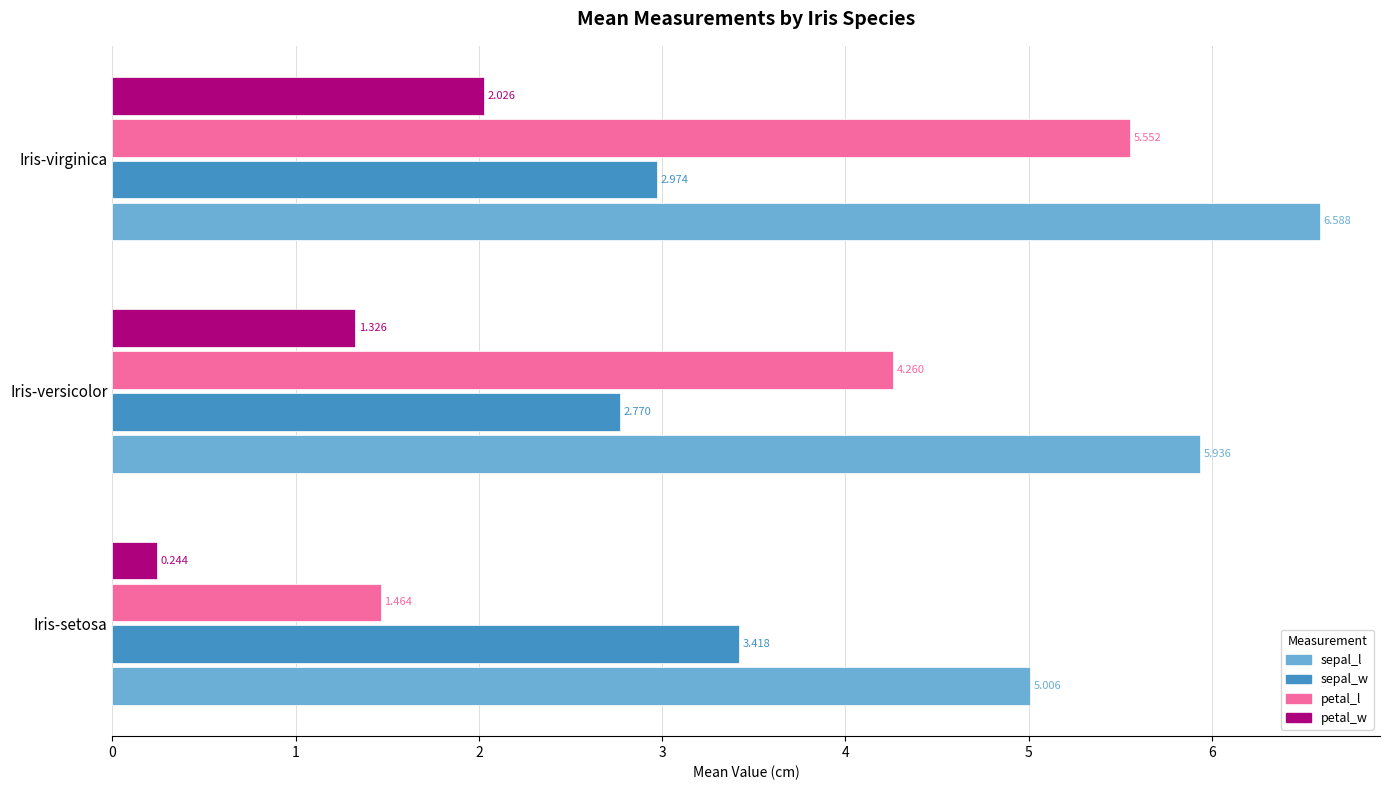

Rank the series by their average value, from highest to lowest.

sepal_l, petal_l, sepal_w, petal_w